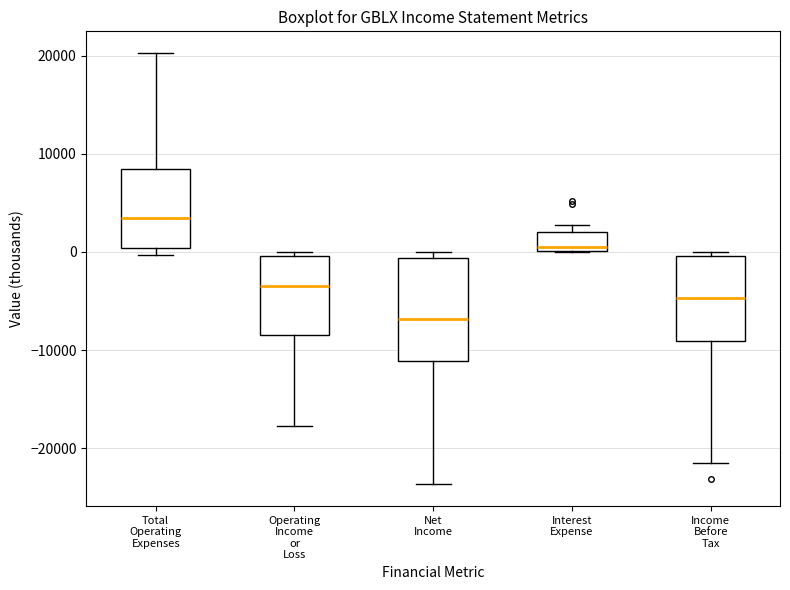

Which box's median line is the highest?

Total Operating Expenses